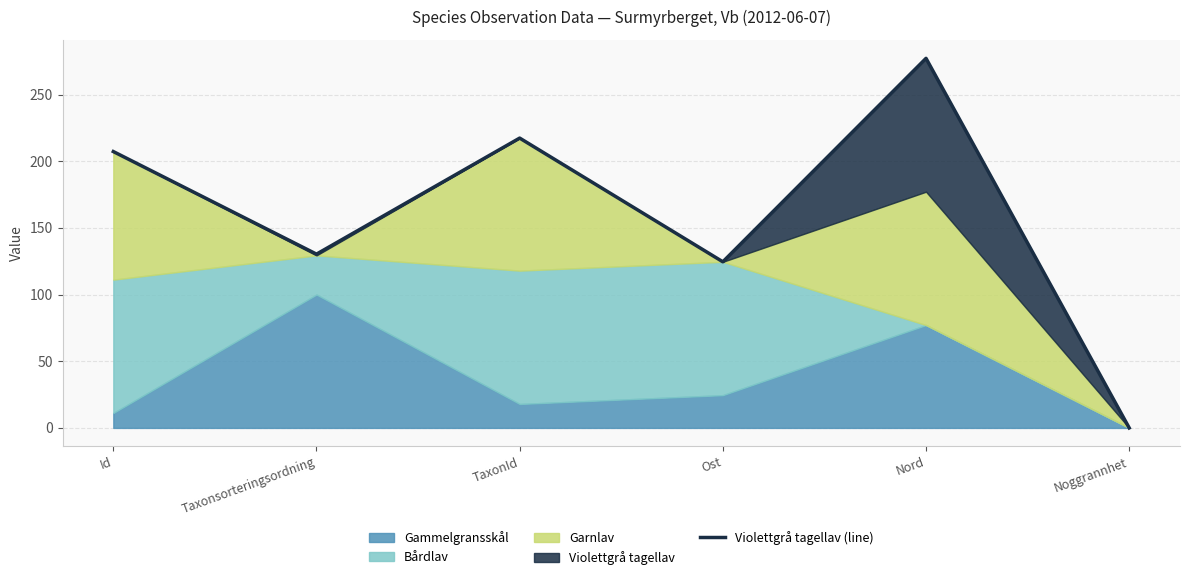

Approximately how many times larger is the value at Taxonsorteringsordning compared to Ost?

1.0